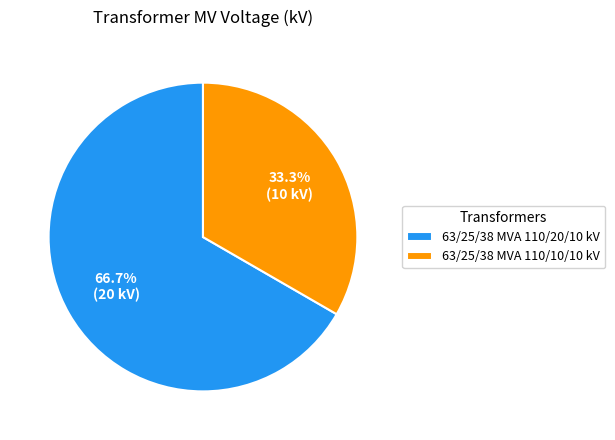

What portion of the pie excludes 63/25/38 MVA 110/20/10 kV?

33.3%